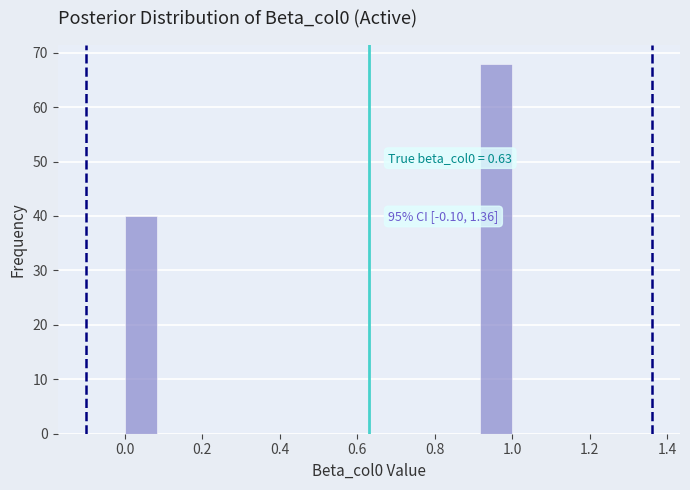

Which range on the x-axis has the tallest bar?

0.92 to 1.00